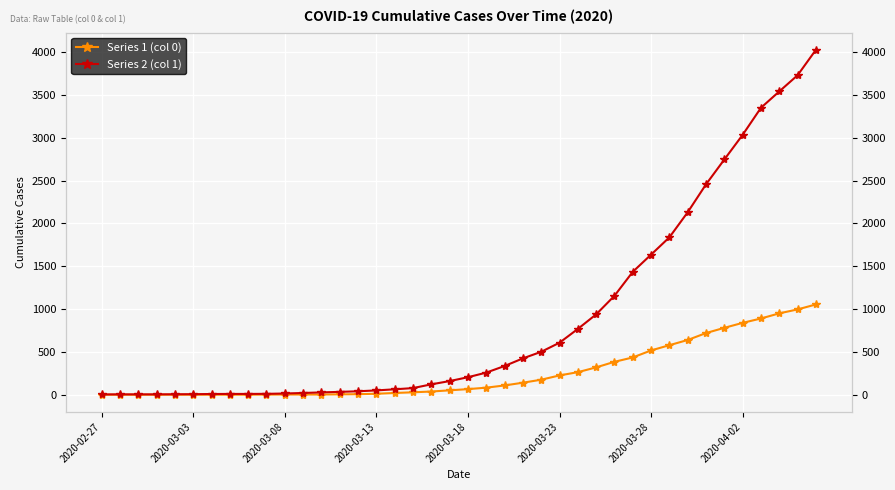

Is it true that Series 2 (col 1) equals 1249 at 26?

False